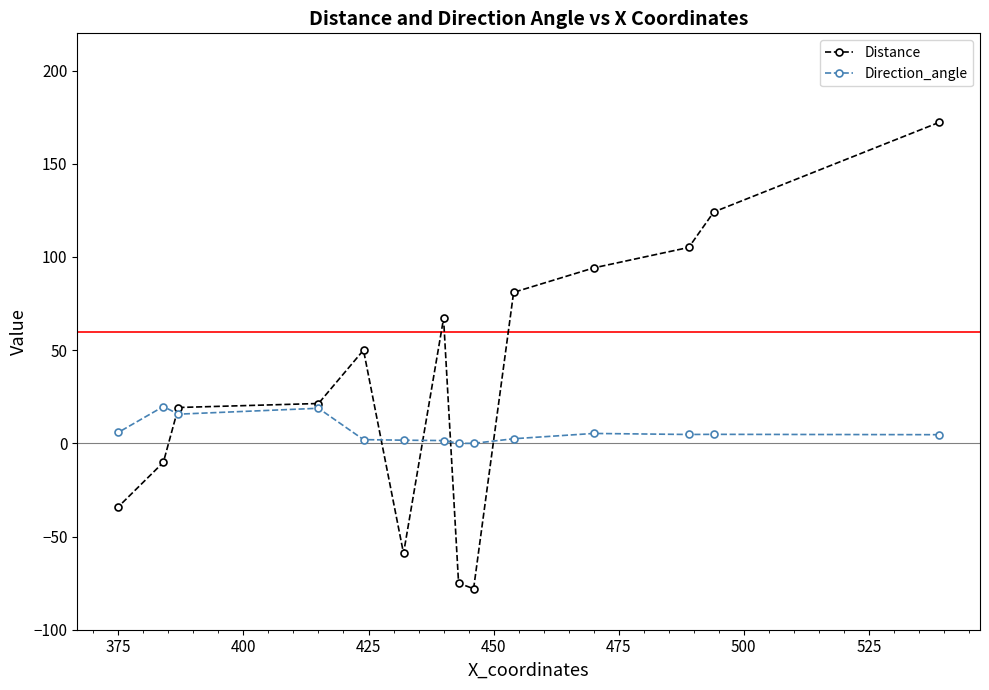

Which series has the widest spread of values?

Distance